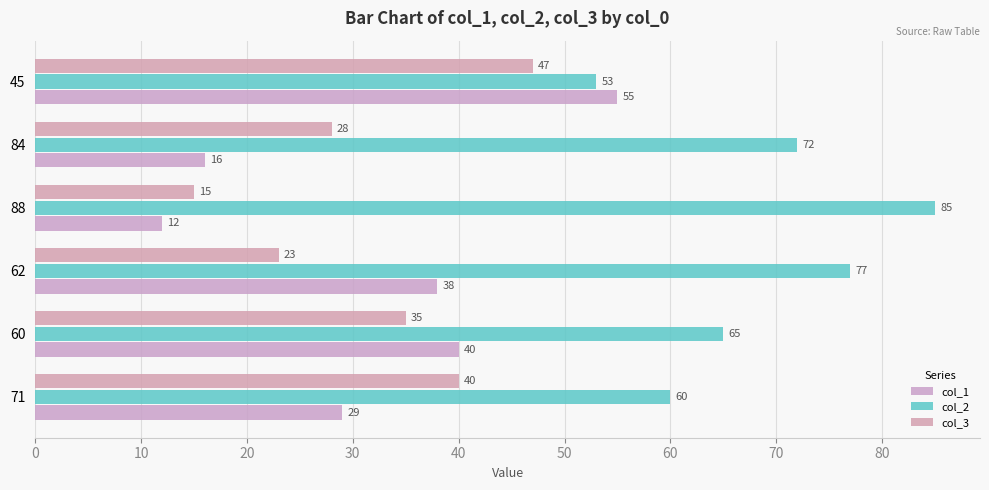

Count the number of data series in this chart.

3